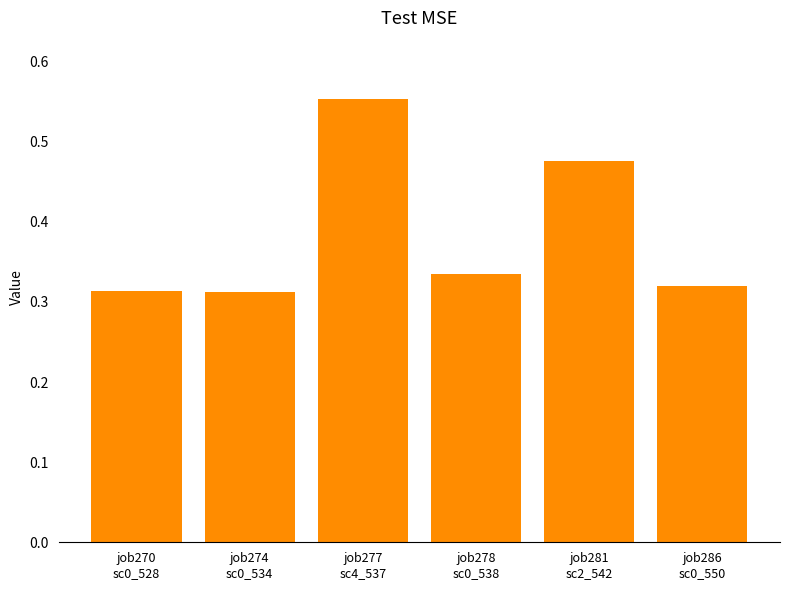

What is the sum of the values at job281
sc2_542 and job277
sc4_537?

1.0